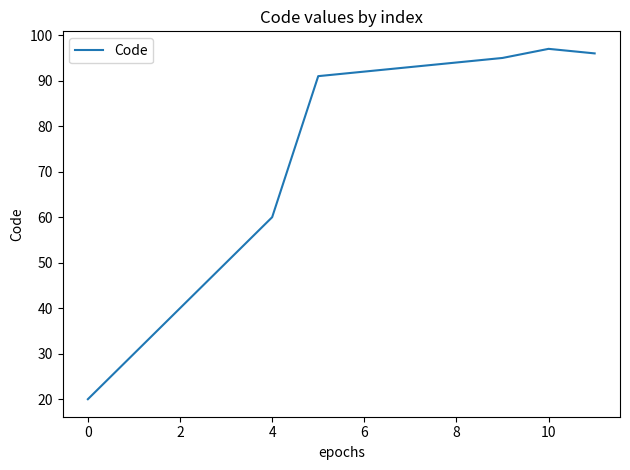

What is the smallest value displayed?

20